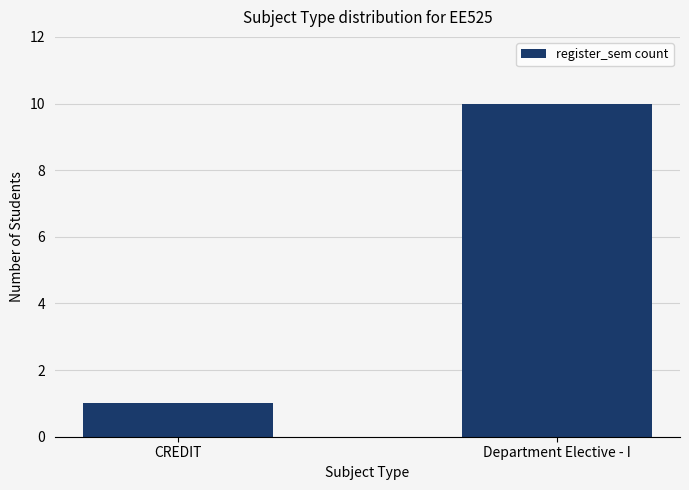

Are the bars horizontal?

No